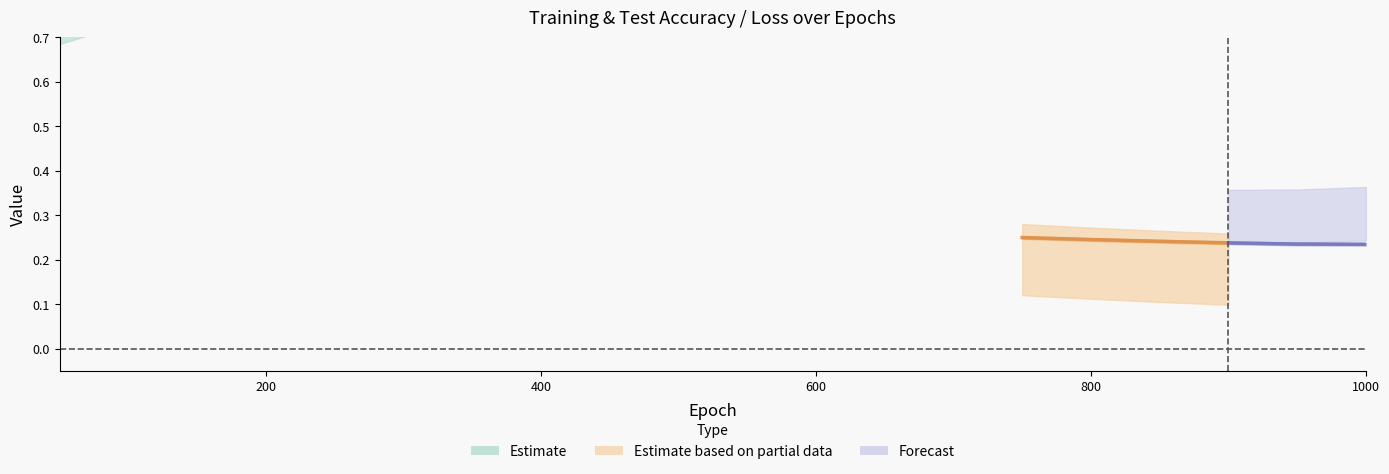

At which label does train loss reach its minimum?

1000